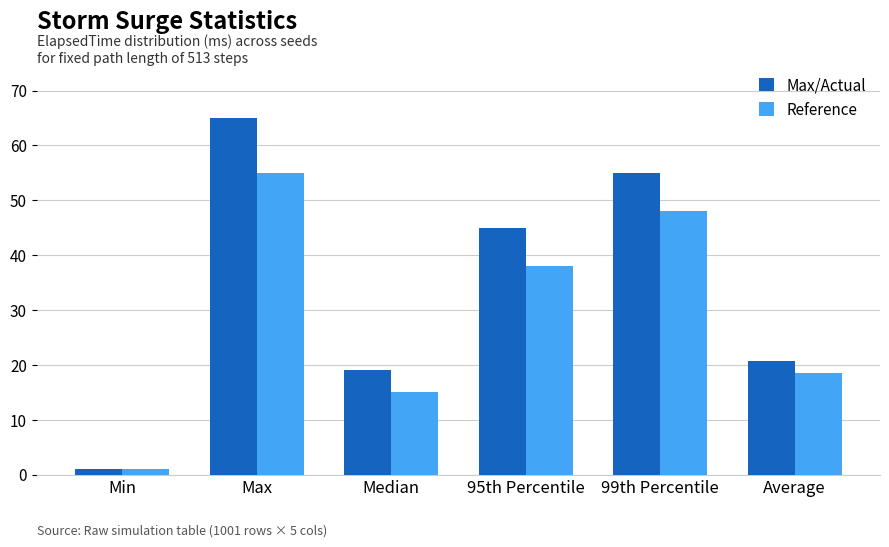

What are all the series names shown in the legend?

Max/Actual, Reference